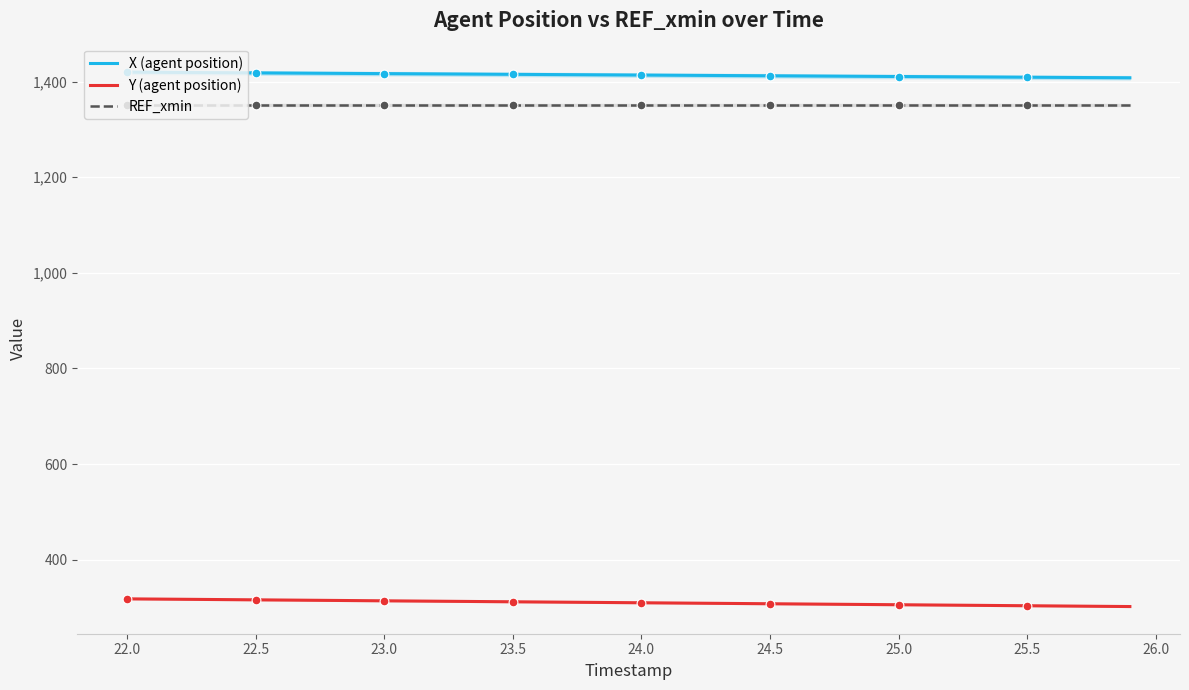

Which series contains the highest Y value?

X (agent position)